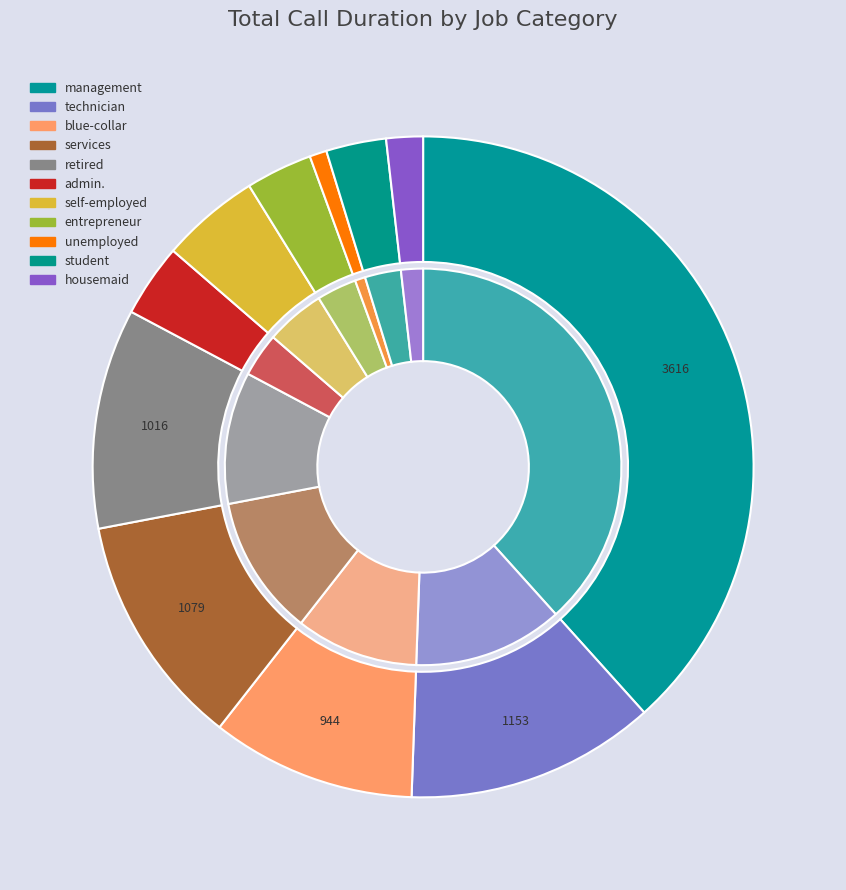

Does any single category account for the majority?

No